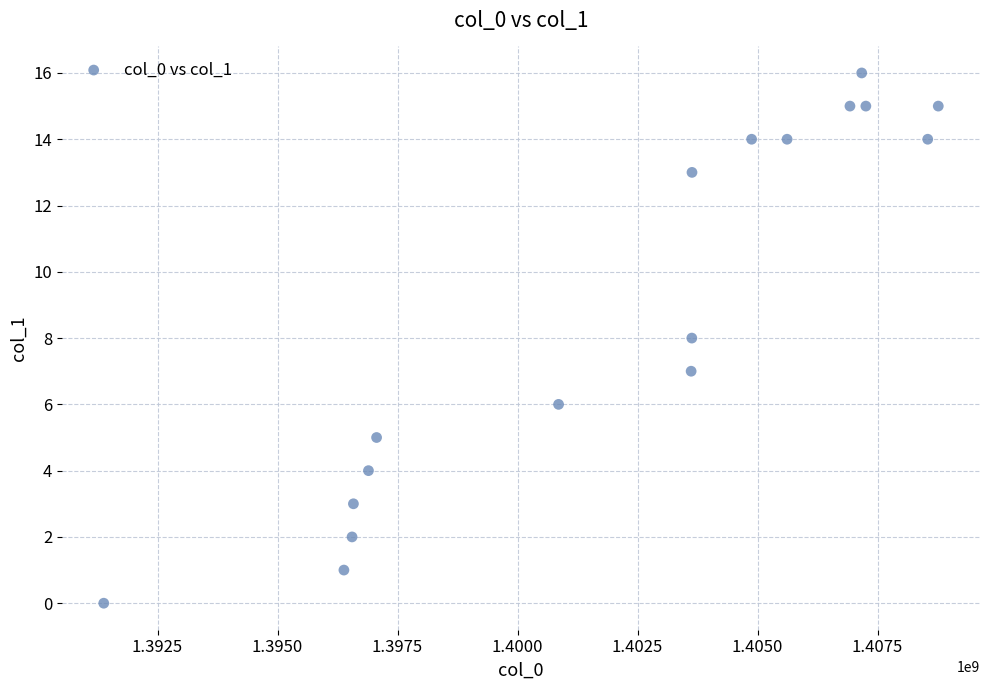

What is the range of X values (max minus min)?

17383052